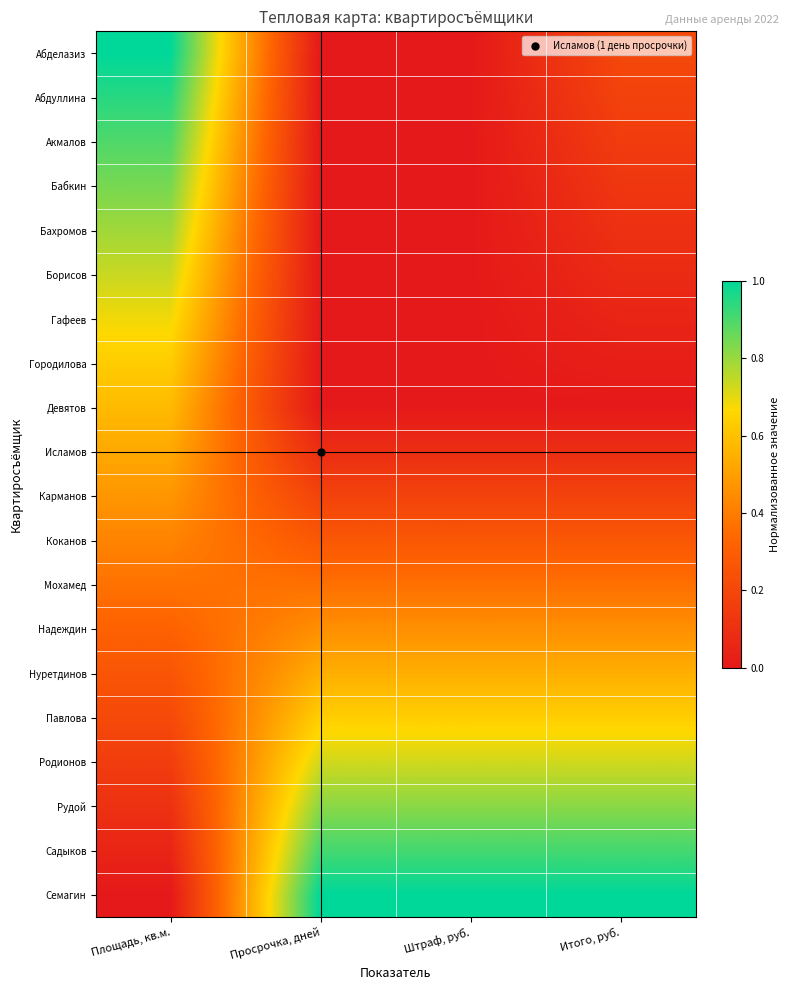

Which series has the largest total across all categories?

Семагин